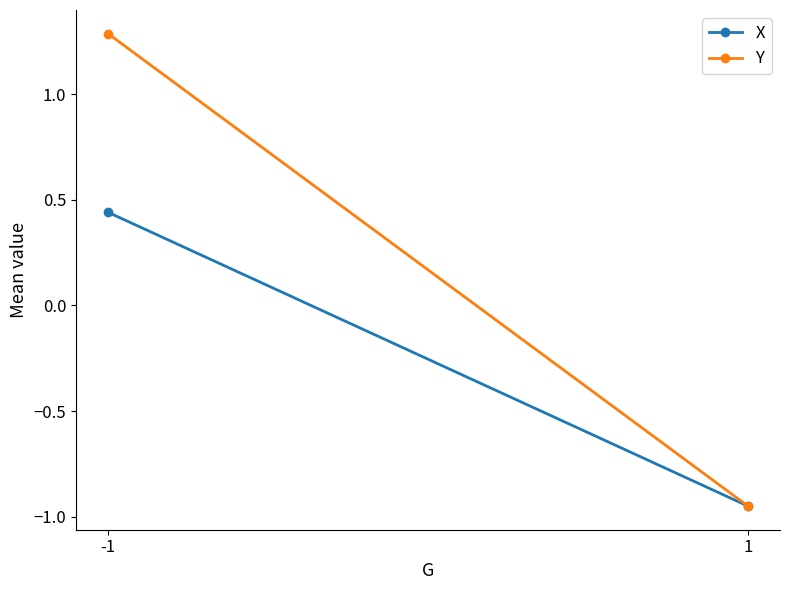

What is the sum of all Y values?

0.3